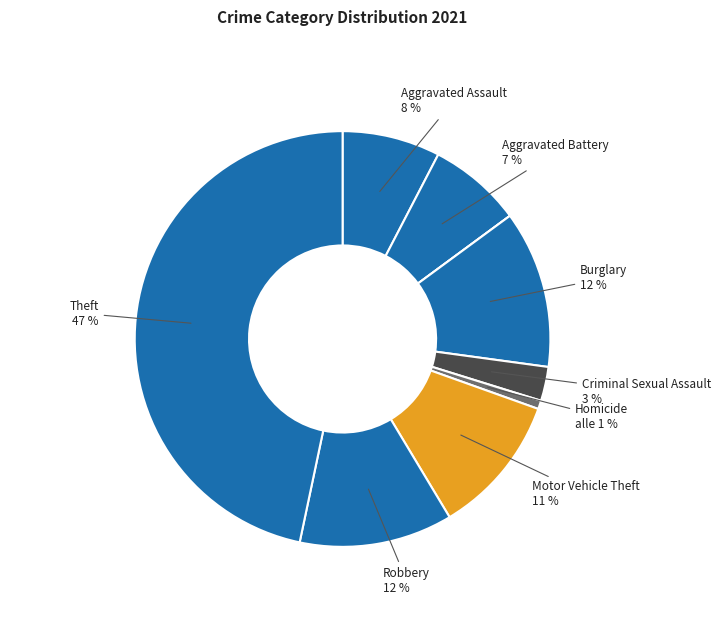

Is there a majority slice in this chart?

No